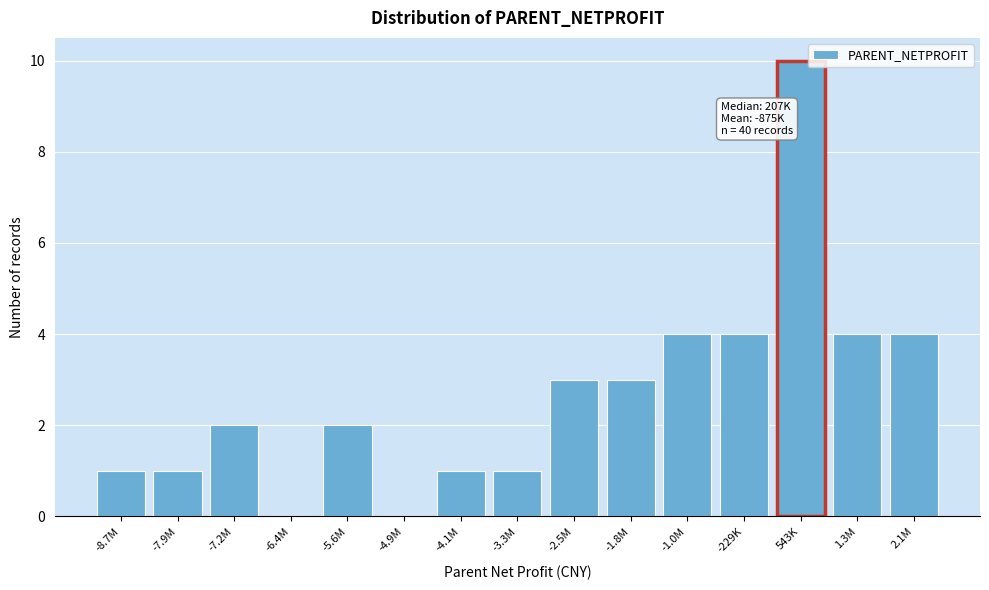

Reading left to right, list all the values displayed in this chart.

-8.7M=1	-7.9M=1	-7.2M=2	-6.4M=0	-5.6M=2	-4.9M=0	-4.1M=1	-3.3M=1	-2.5M=3	-1.8M=3	-1.0M=4	-229K=4	543K=10	1.3M=4	2.1M=4